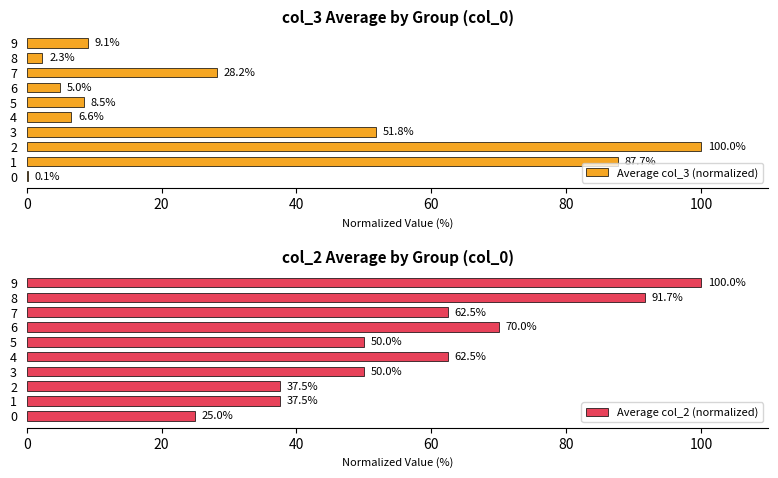

What is the total value across all series at 0?

25.1